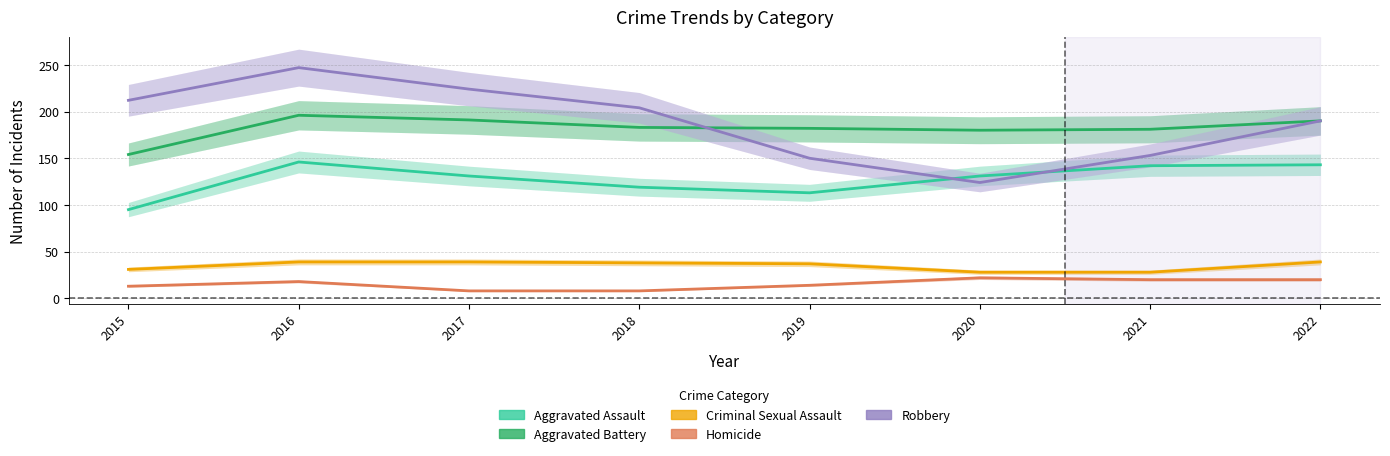

What is the average value of the Aggravated Battery series?

182